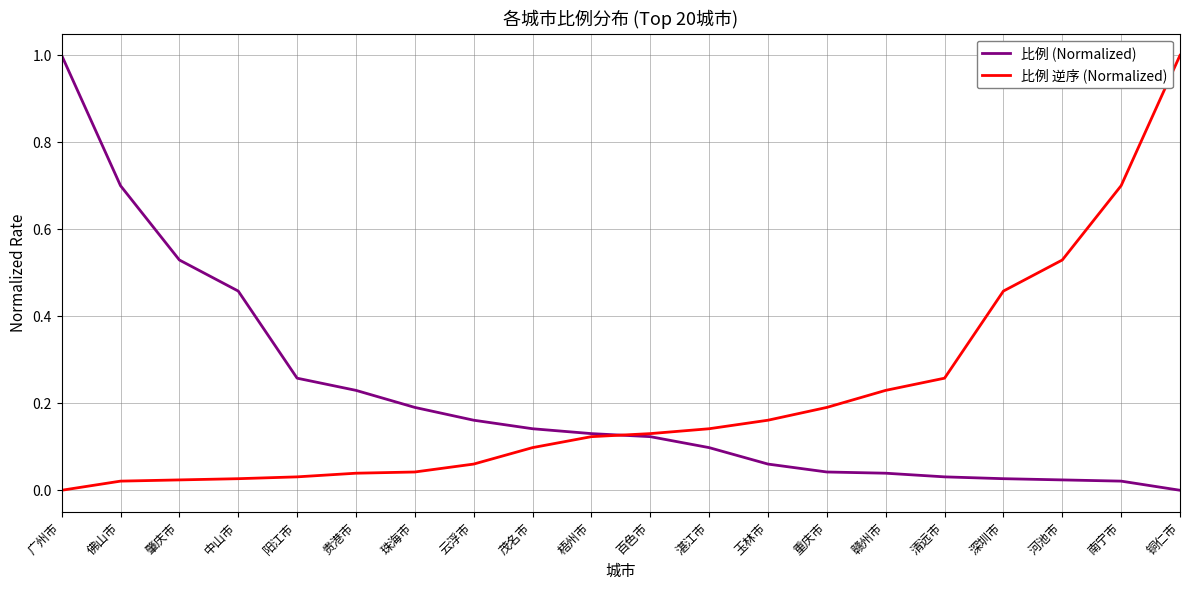

What is the highest value of the 比例 逆序 (Normalized) series?

1.0